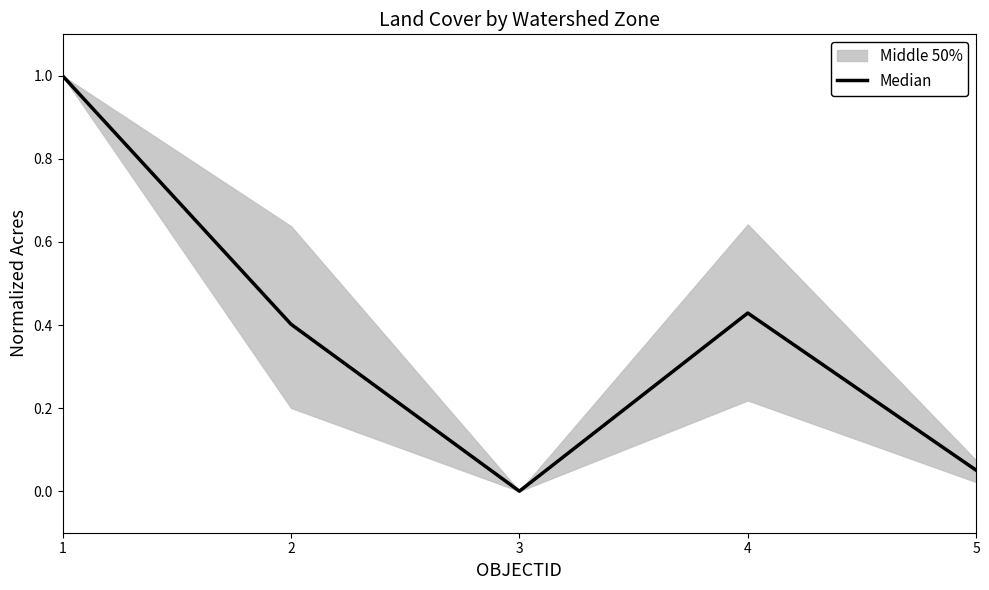

Count the number of categories in the chart.

5